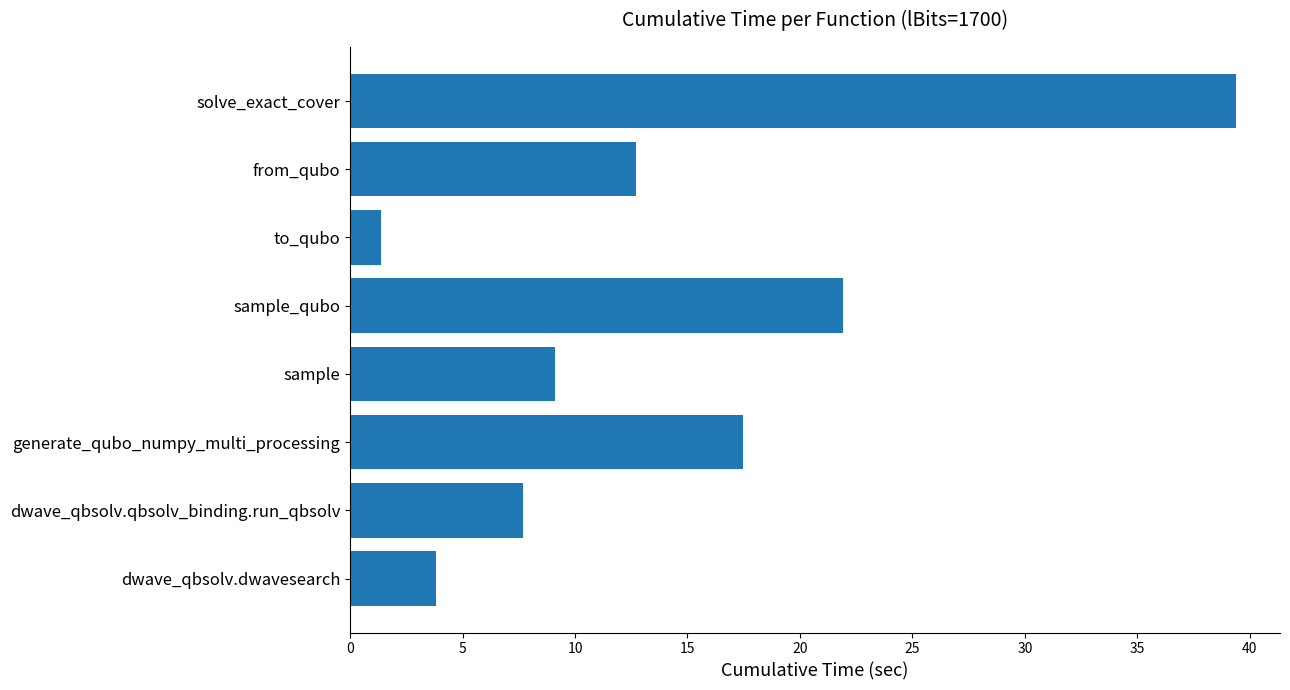

What is the change in value from dwave_qbsolv.dwavesearch to solve_exact_cover?

+35.5